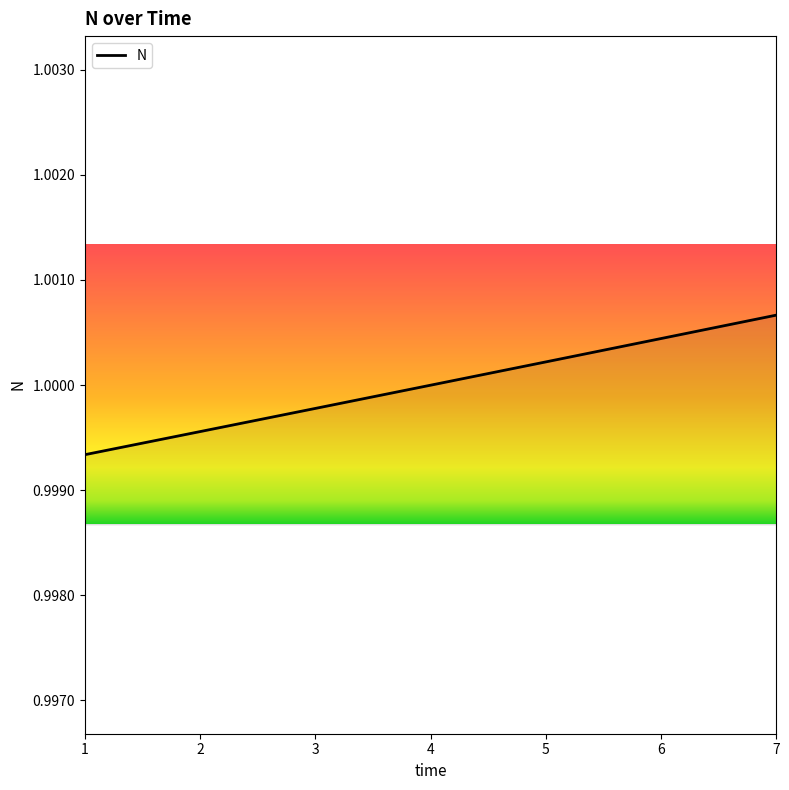

Rank the categories by value from highest to lowest.

7, 6, 5, 4, 3, 2, 1